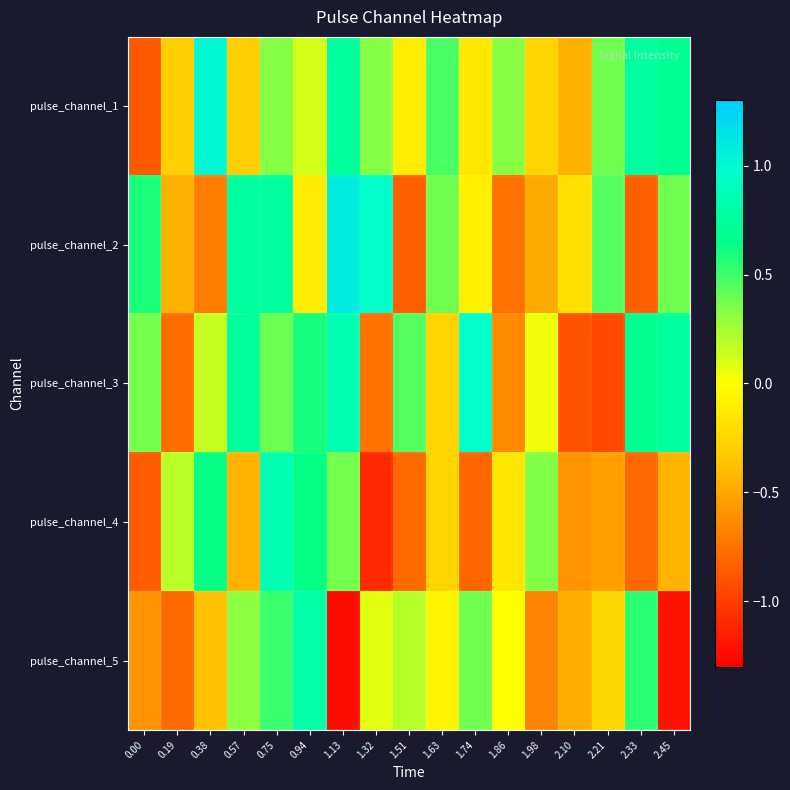

Which series has the largest total across all categories?

pulse_channel_1